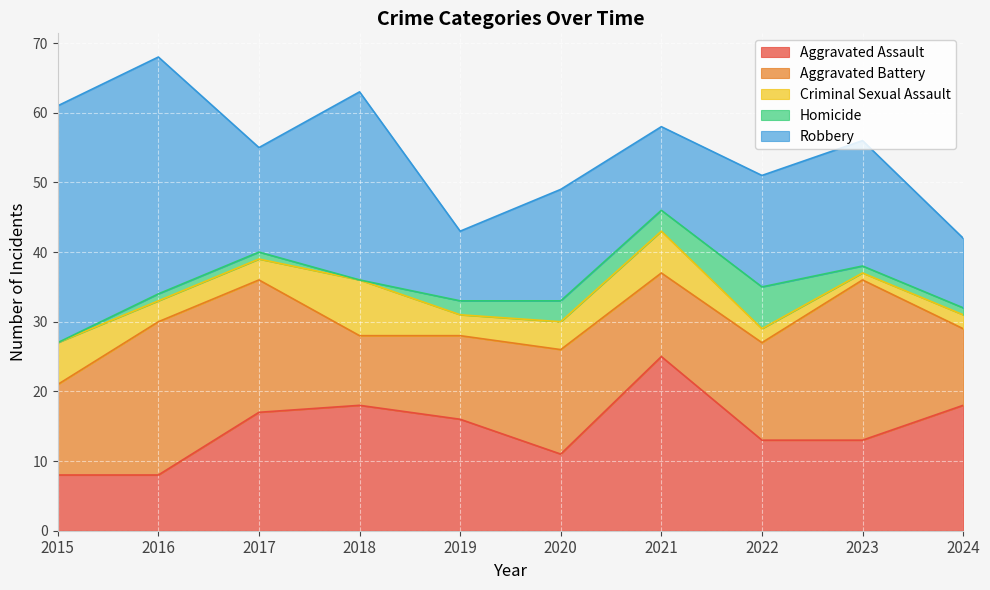

Reading left to right, what are all the values shown in this chart?

Aggravated Assault: 2015=8	2016=8	2017=17	2018=18	2019=16	2020=11	2021=25	2022=13	2023=13	2024=18
Aggravated Battery: 2015=13	2016=22	2017=19	2018=10	2019=12	2020=15	2021=12	2022=14	2023=23	2024=11
Criminal Sexual Assault: 2015=6	2016=3	2017=3	2018=8	2019=3	2020=4	2021=6	2022=2	2023=1	2024=2
Homicide: 2015=0	2016=1	2017=1	2018=0	2019=2	2020=3	2021=3	2022=6	2023=1	2024=1
Robbery: 2015=34	2016=34	2017=15	2018=27	2019=10	2020=16	2021=12	2022=16	2023=18	2024=10